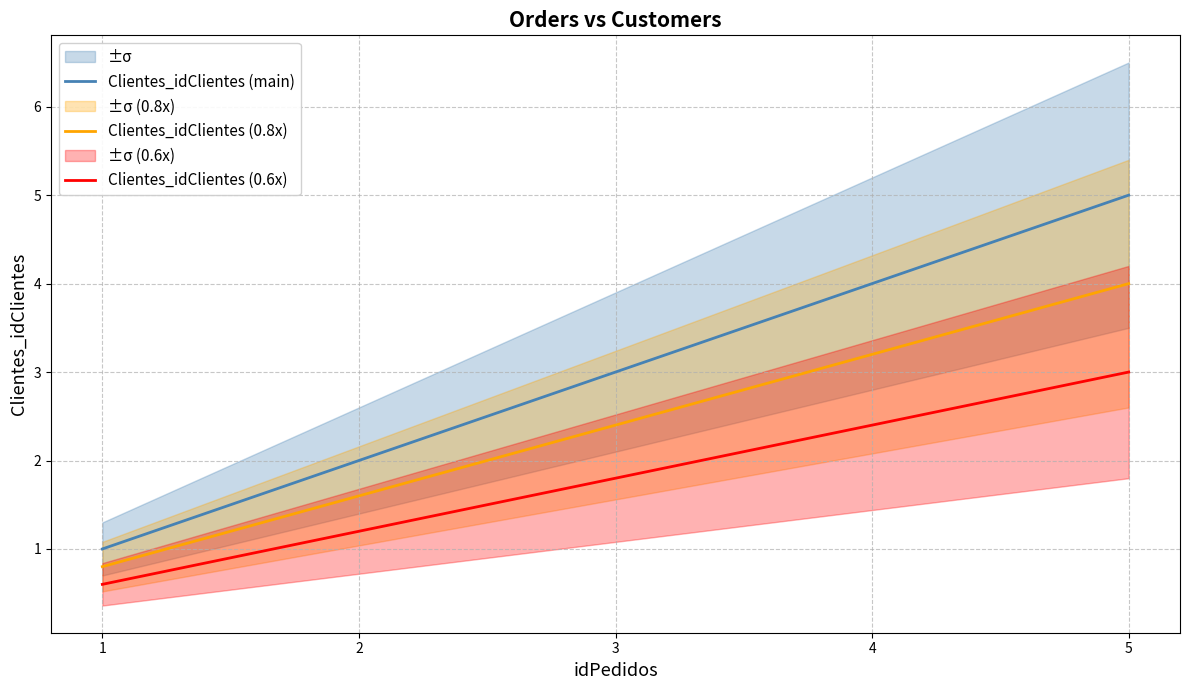

What is the average value of the Clientes_idClientes (0.8x) series?

2.4